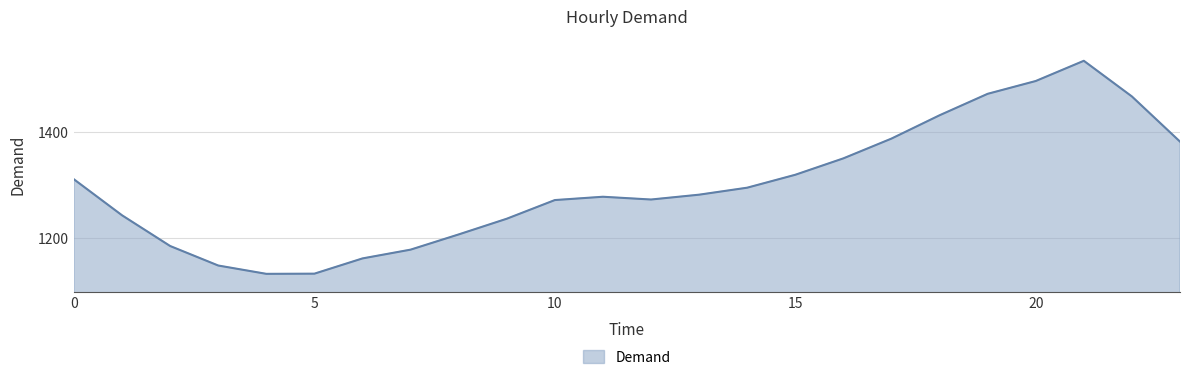

What is the greatest value displayed?

1533.9